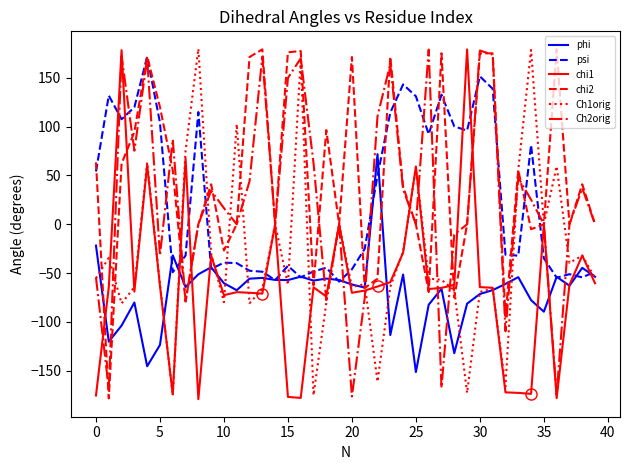

Which series has the largest total across all categories?

chi2